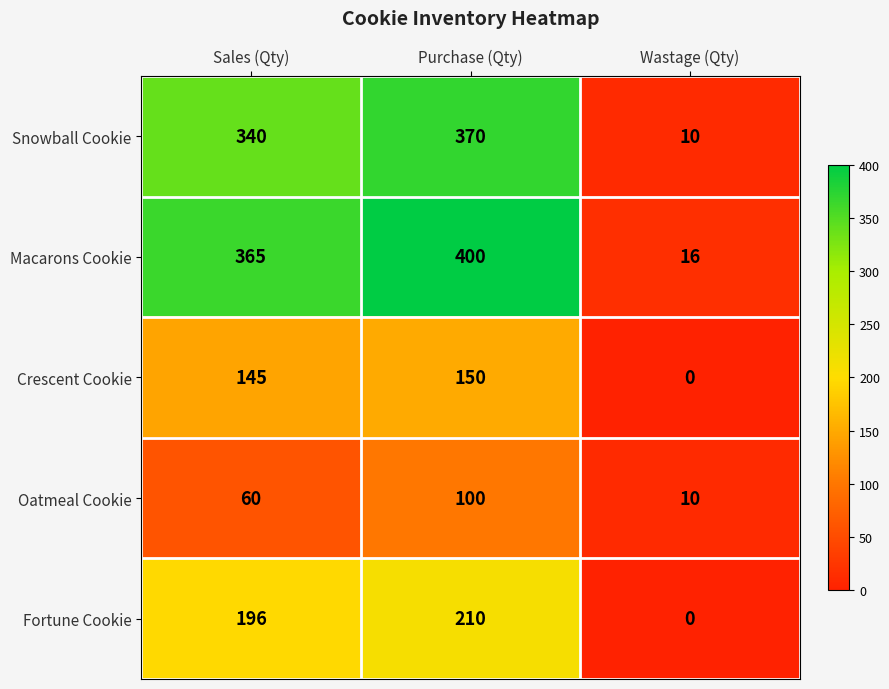

What is the greatest value displayed?

400